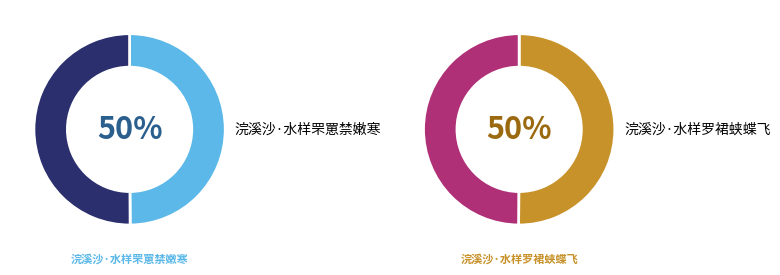

How many segments does this pie chart have?

2